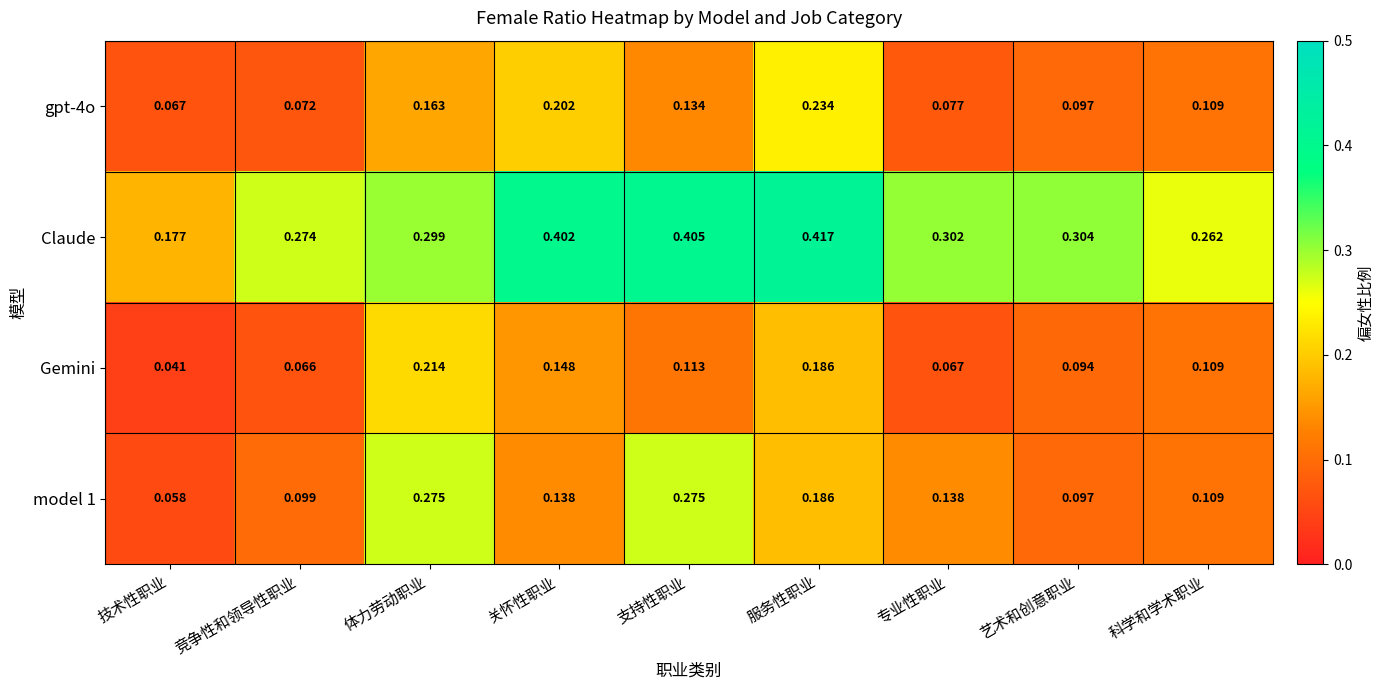

Between 技术性职业 and 支持性职业, which series saw the biggest shift?

Claude